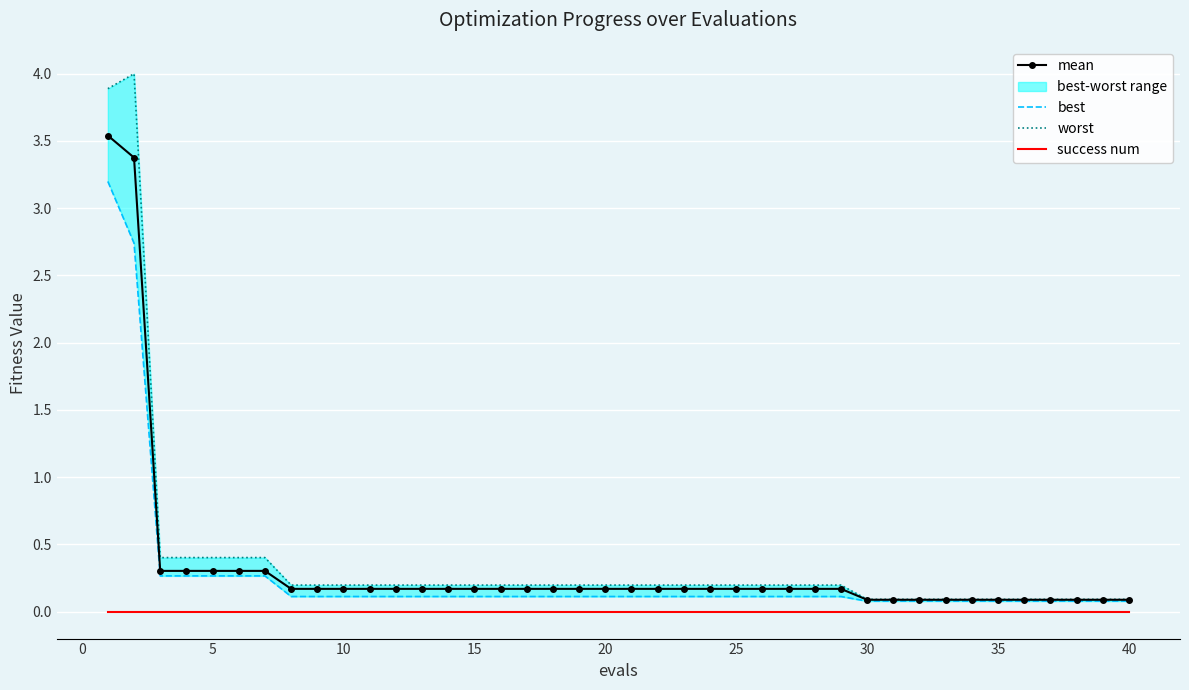

True or false: mean and success num cross at least once.

False